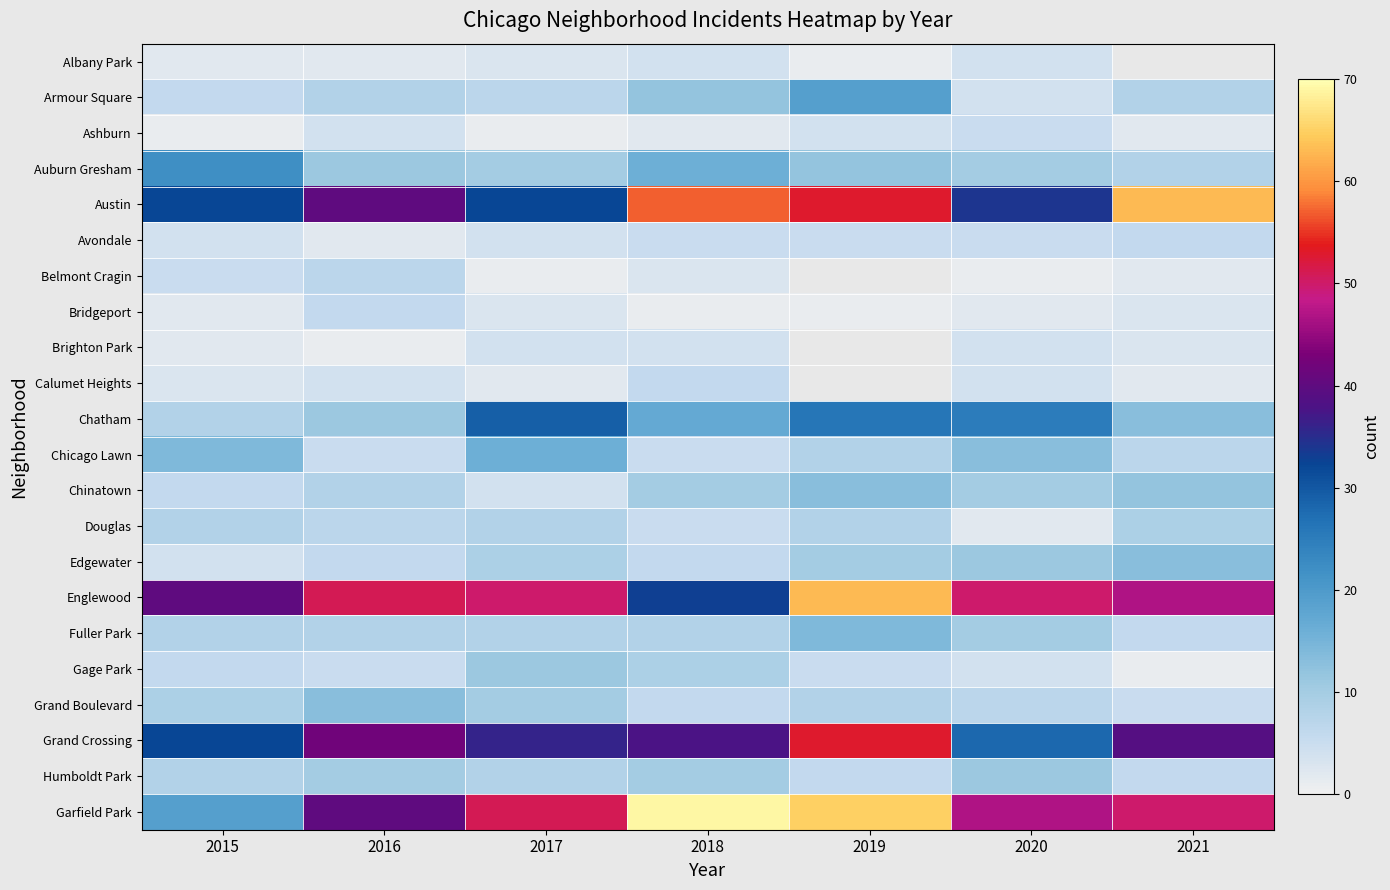

The Humboldt Park series shows 10.0 at 2016. True or false?

True